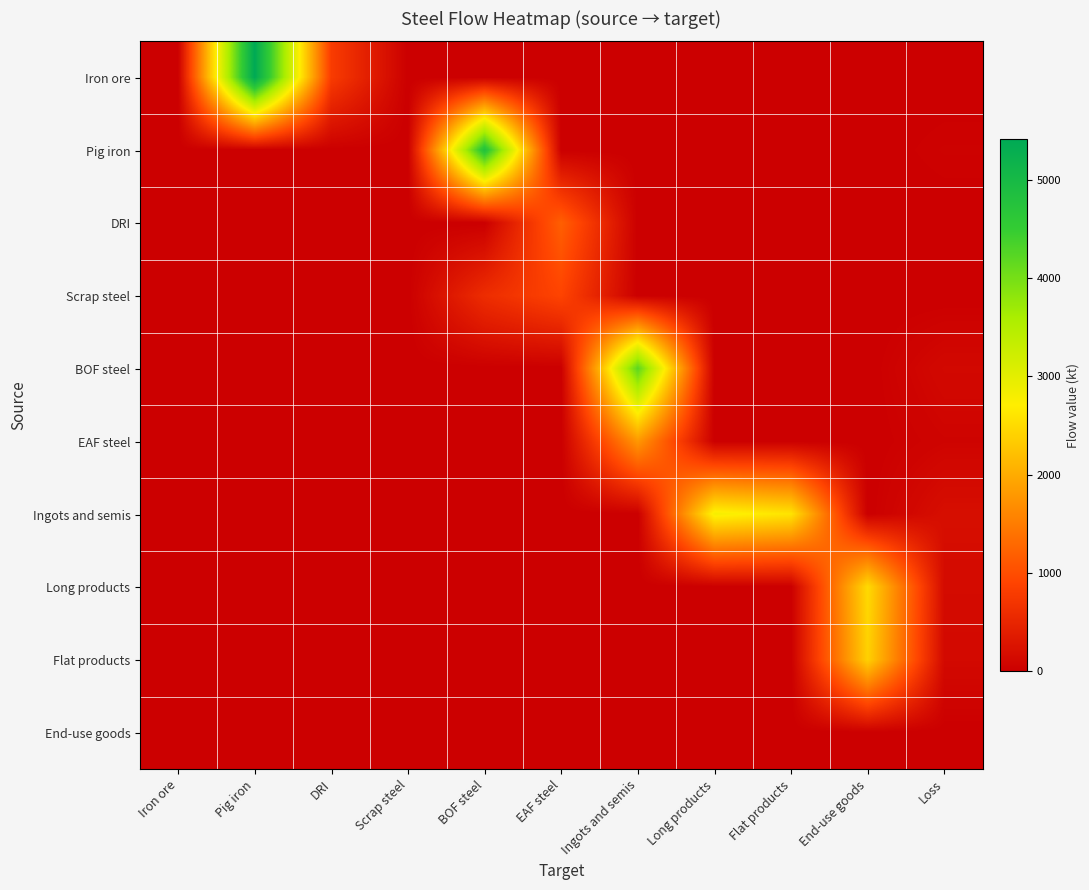

What is the spread (max minus min) of values at Long products?

2800.0